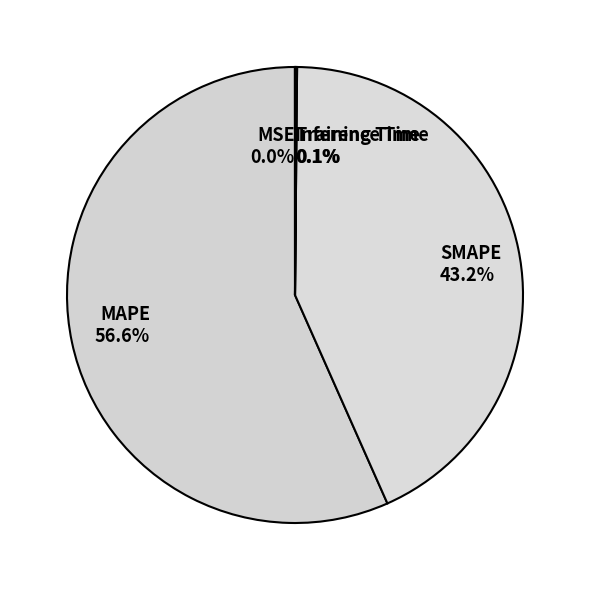

Which slice is the largest?

MAPE